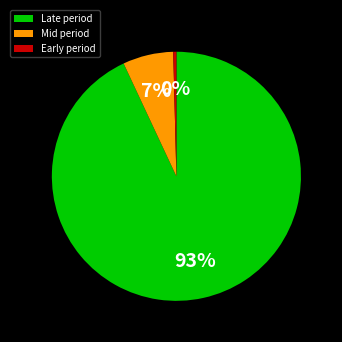

Does any single category account for the majority?

Yes